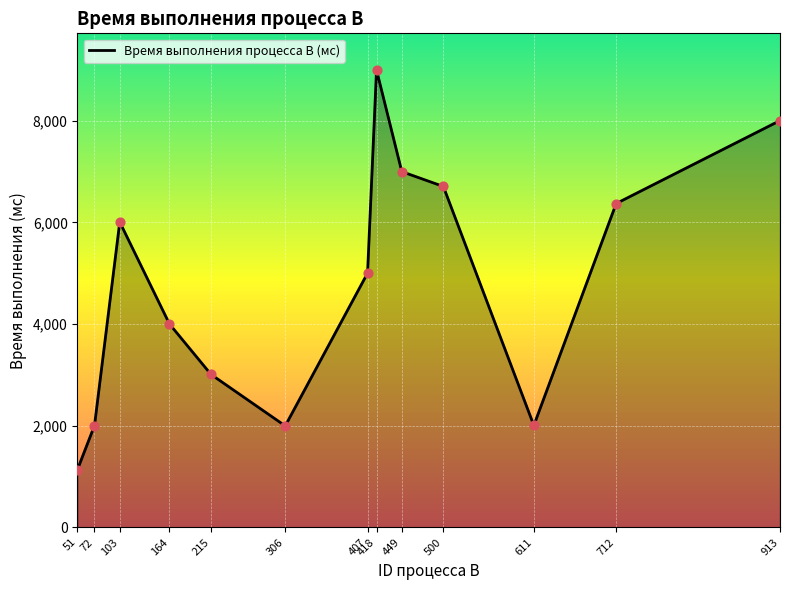

What is the change in value from 103 to 215?

-2999